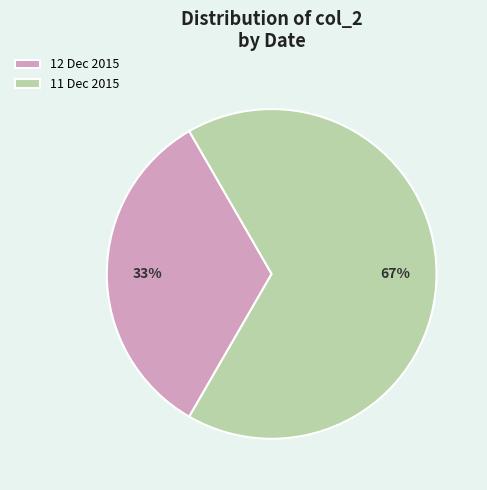

Does 11 Dec 2015 represent more than half of the total?

Yes